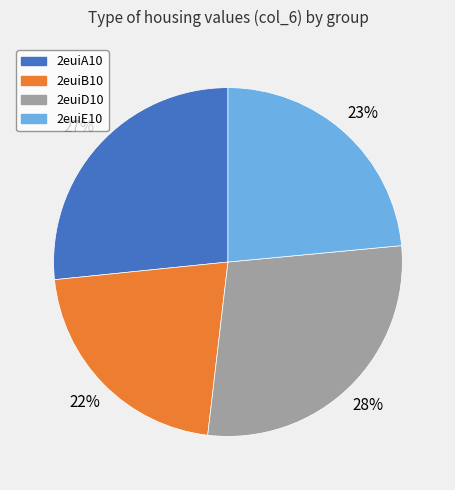

Which category has the biggest portion of the pie?

2euiD10